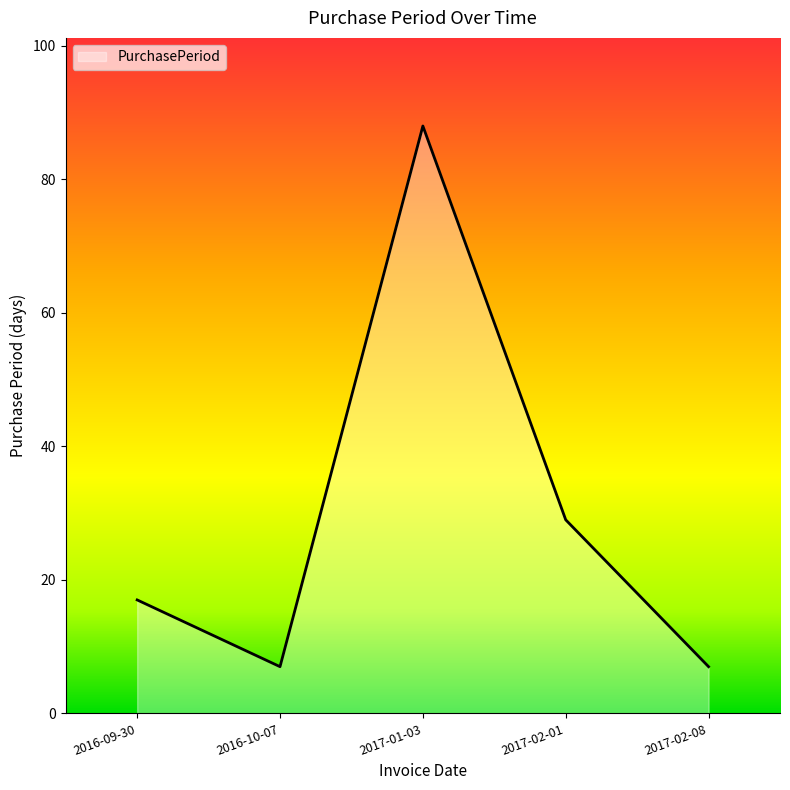

The value at 2017-02-01 is 38. True or false?

False